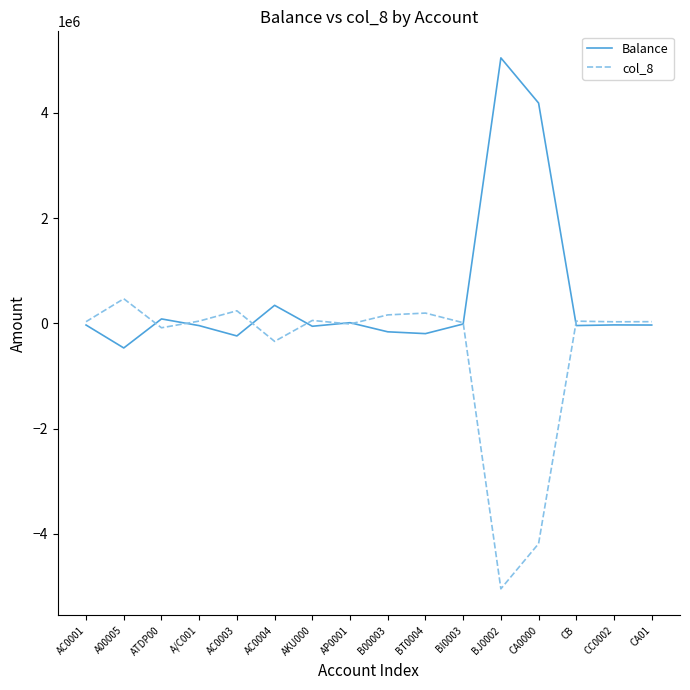

True or false: col_8 has a value of 41858 at CB.

True